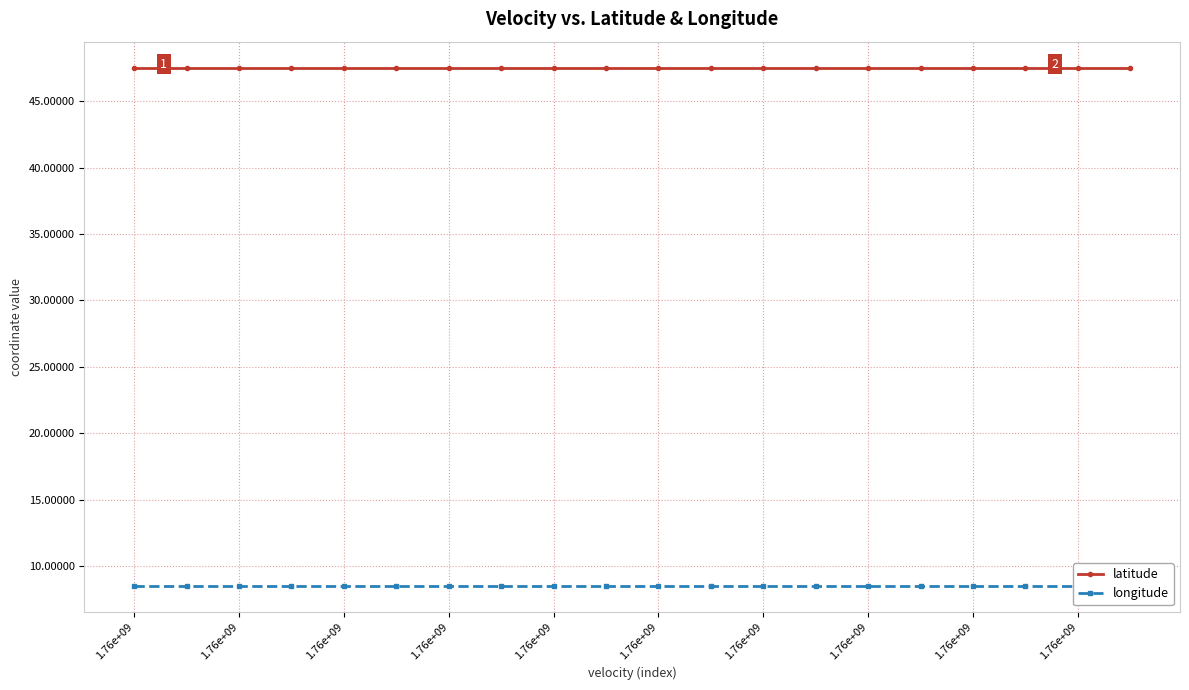

What is the total value across all series at 1.76e+09?

56.1